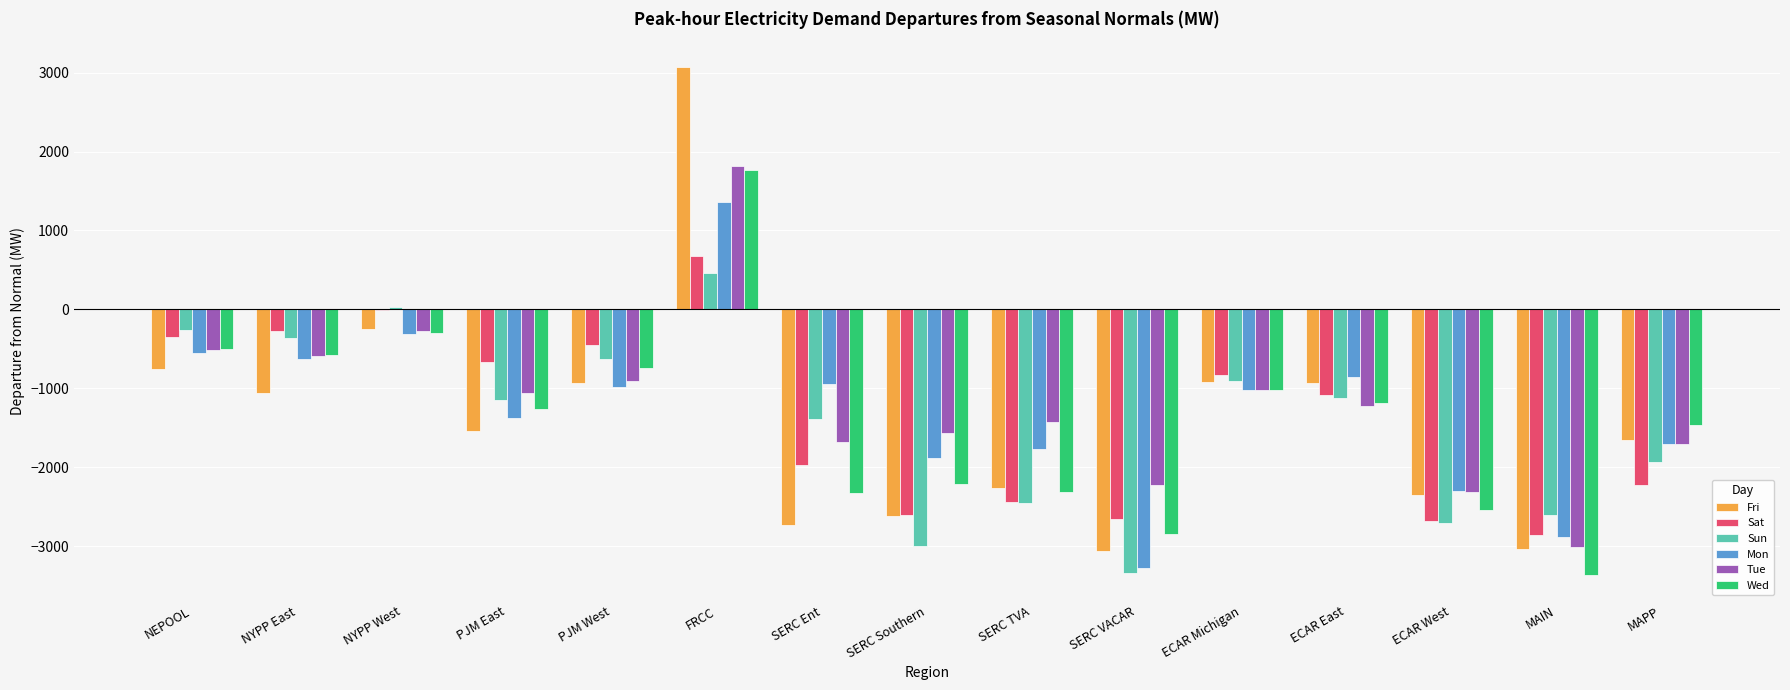

The value of Wed at PJM West is -339.3. True or false?

False